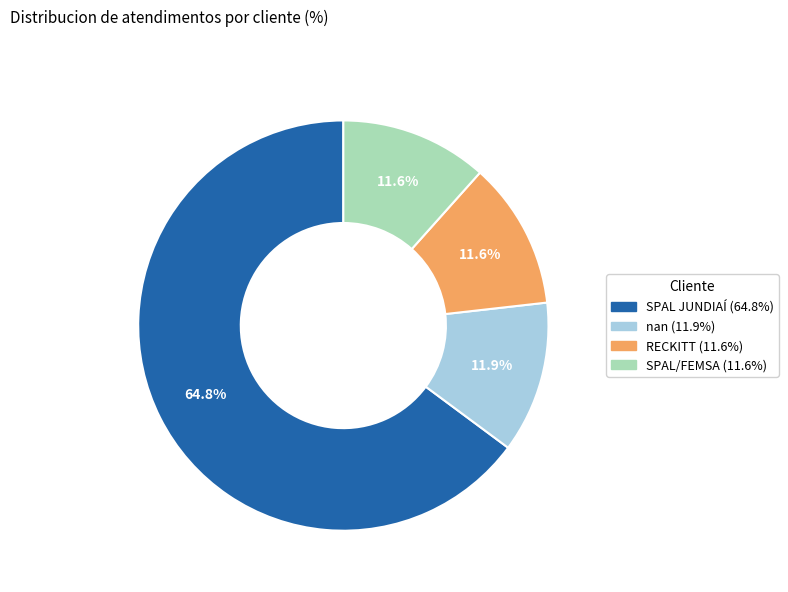

To the nearest percent, what is the difference between the largest and smallest slice percentages?

53%